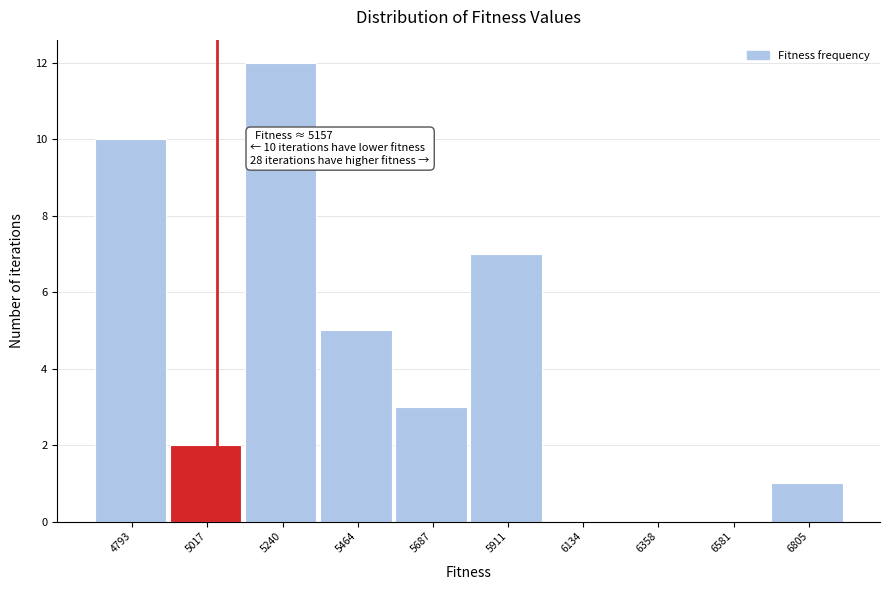

Reading left to right, list all the values displayed in this chart.

4793=10	5017=2	5240=12	5464=5	5687=3	5911=7	6134=0	6358=0	6581=0	6805=1